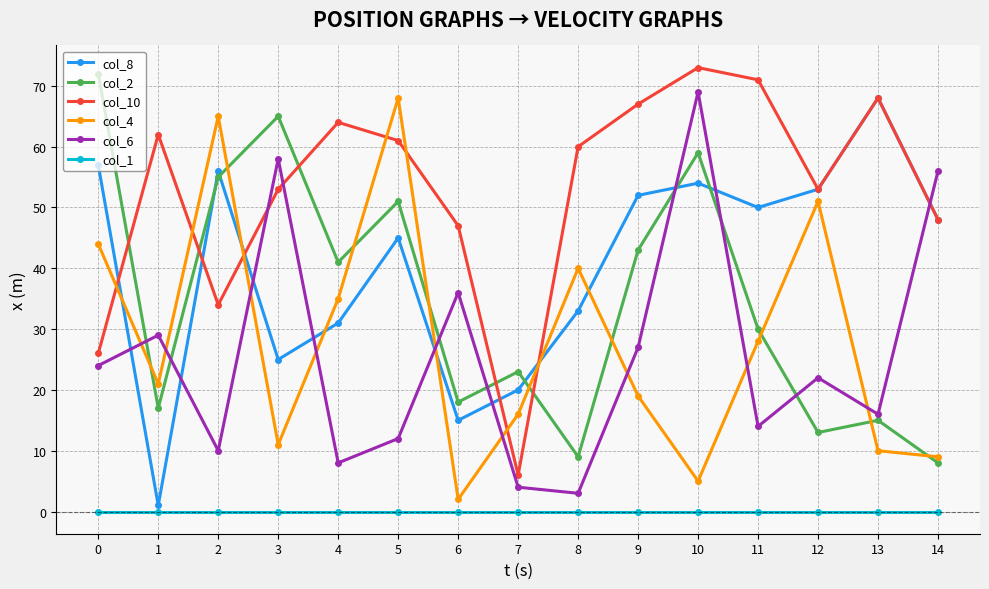

The value of col_6 at 1 is 9. True or false?

False